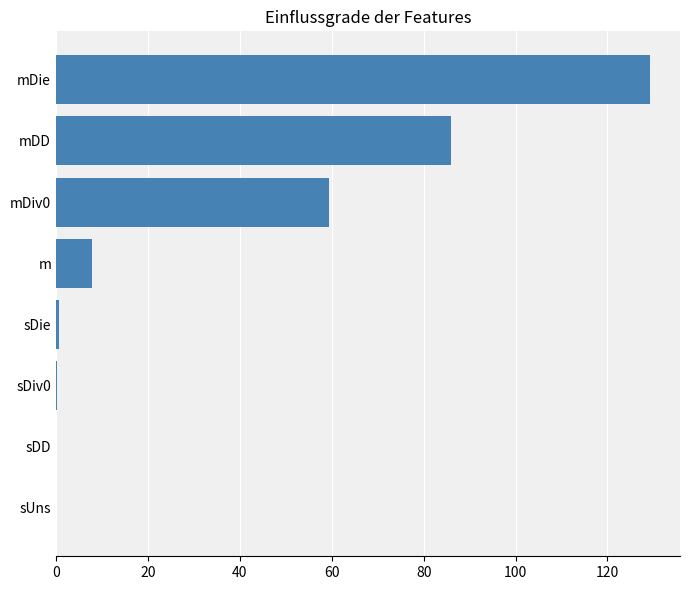

Count the number of categories in the chart.

8